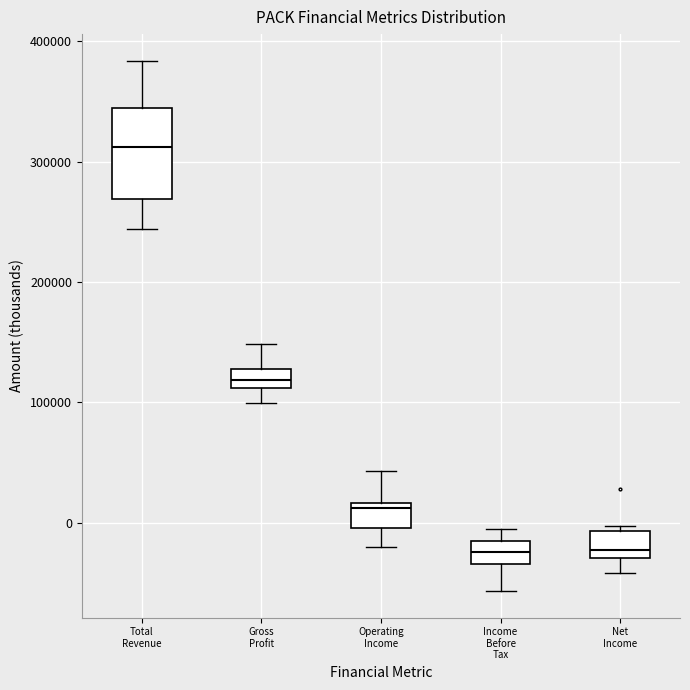

Where does the lower whisker of the box for Net Income end on the y-axis? The values are not printed on the chart, so give them approximately, as read against the axis.

-40000